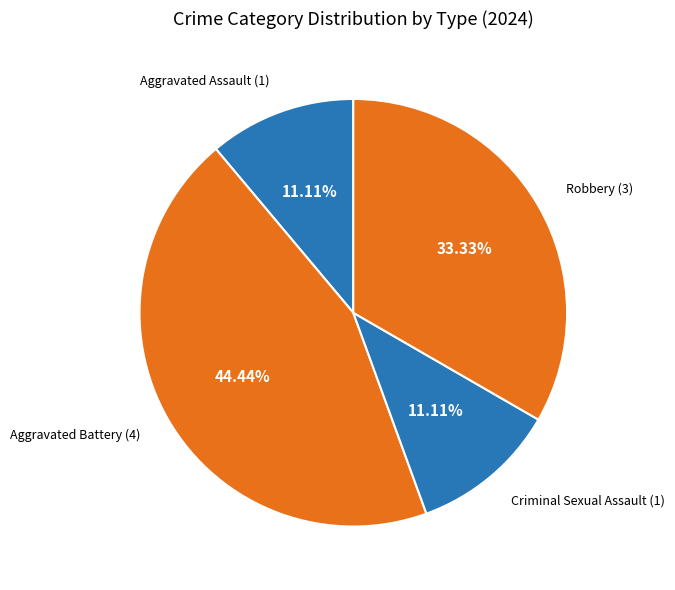

Which category has the biggest portion of the pie?

Aggravated Battery